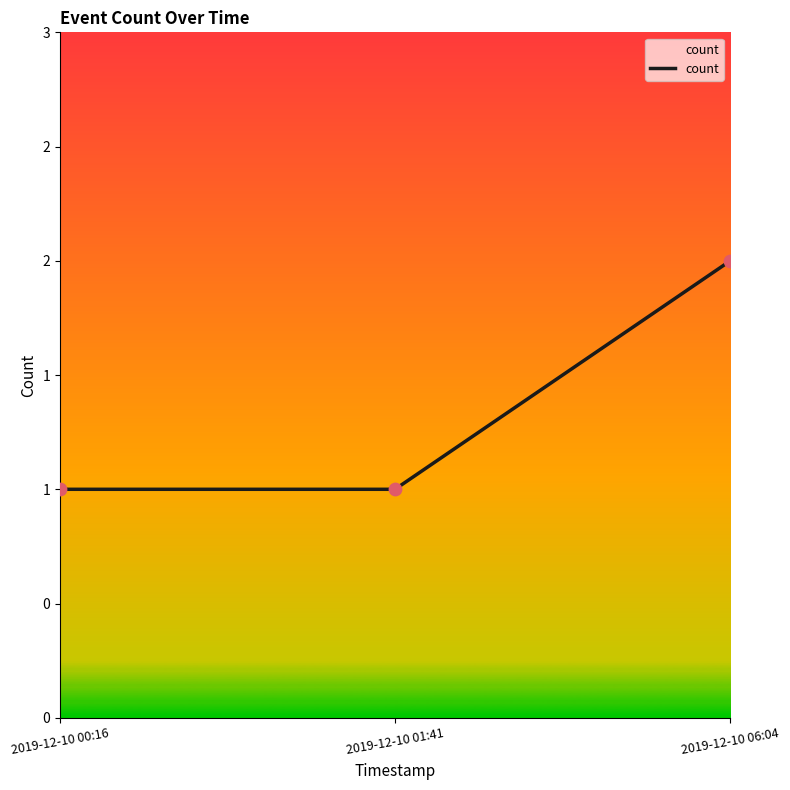

What is the ratio of the value at 2019-12-10 06:04 to the value at 2019-12-10 01:41?

2.0